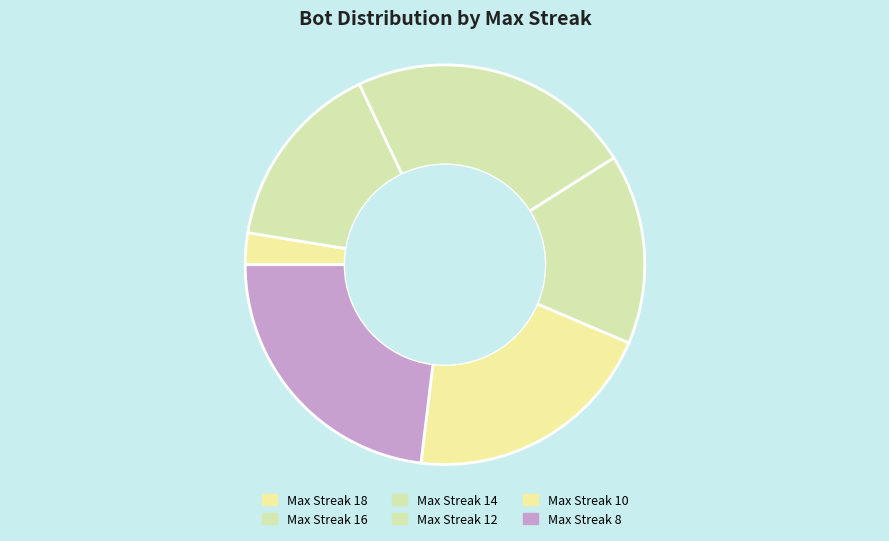

How many slices are in this pie chart?

6